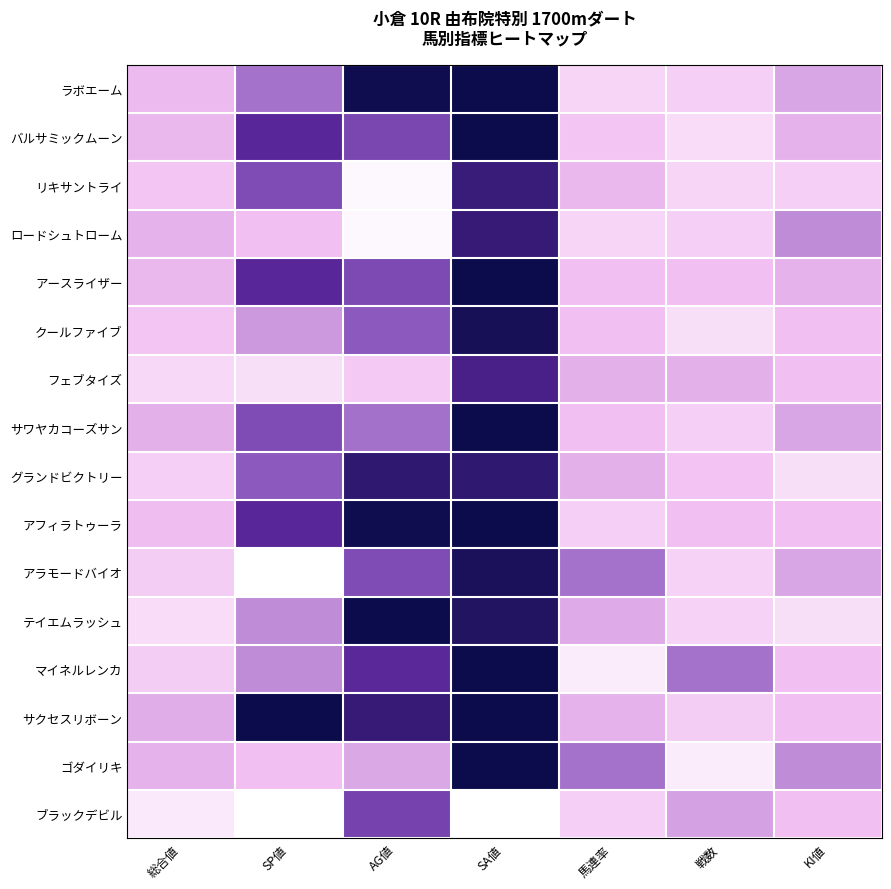

Between SP値 and 戦数, which series saw the biggest shift?

サクセスリボーン